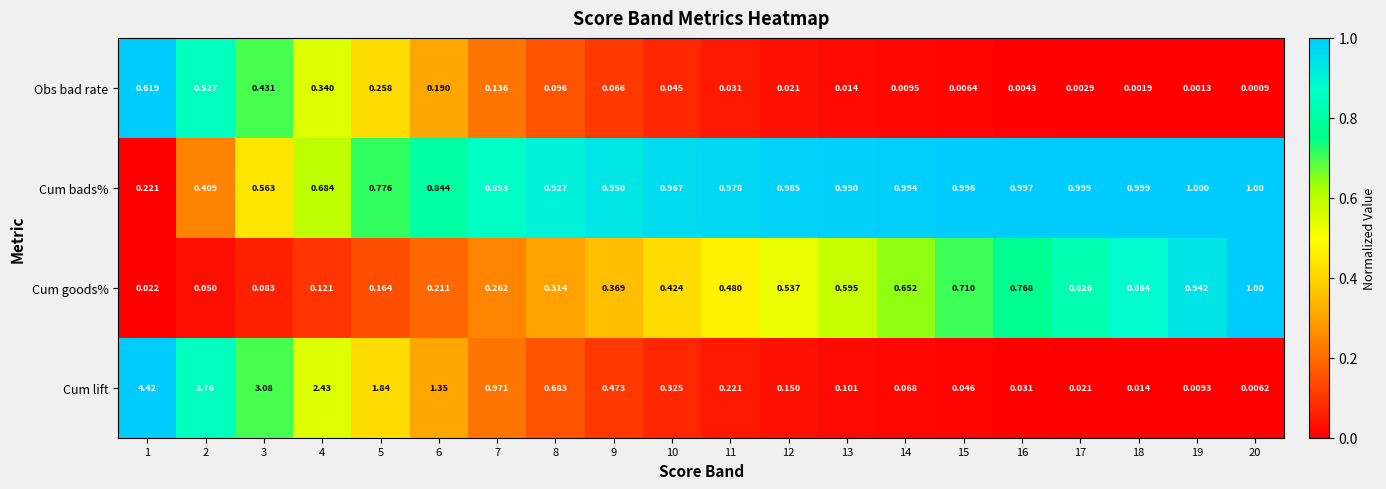

Which series has the widest spread of values?

Cum lift